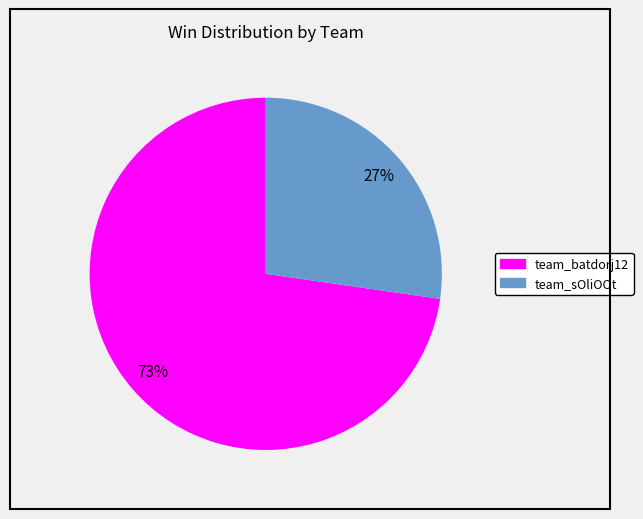

To the nearest percent, what is the combined percentage of team_sOliOOt and team_batdorj12?

100%